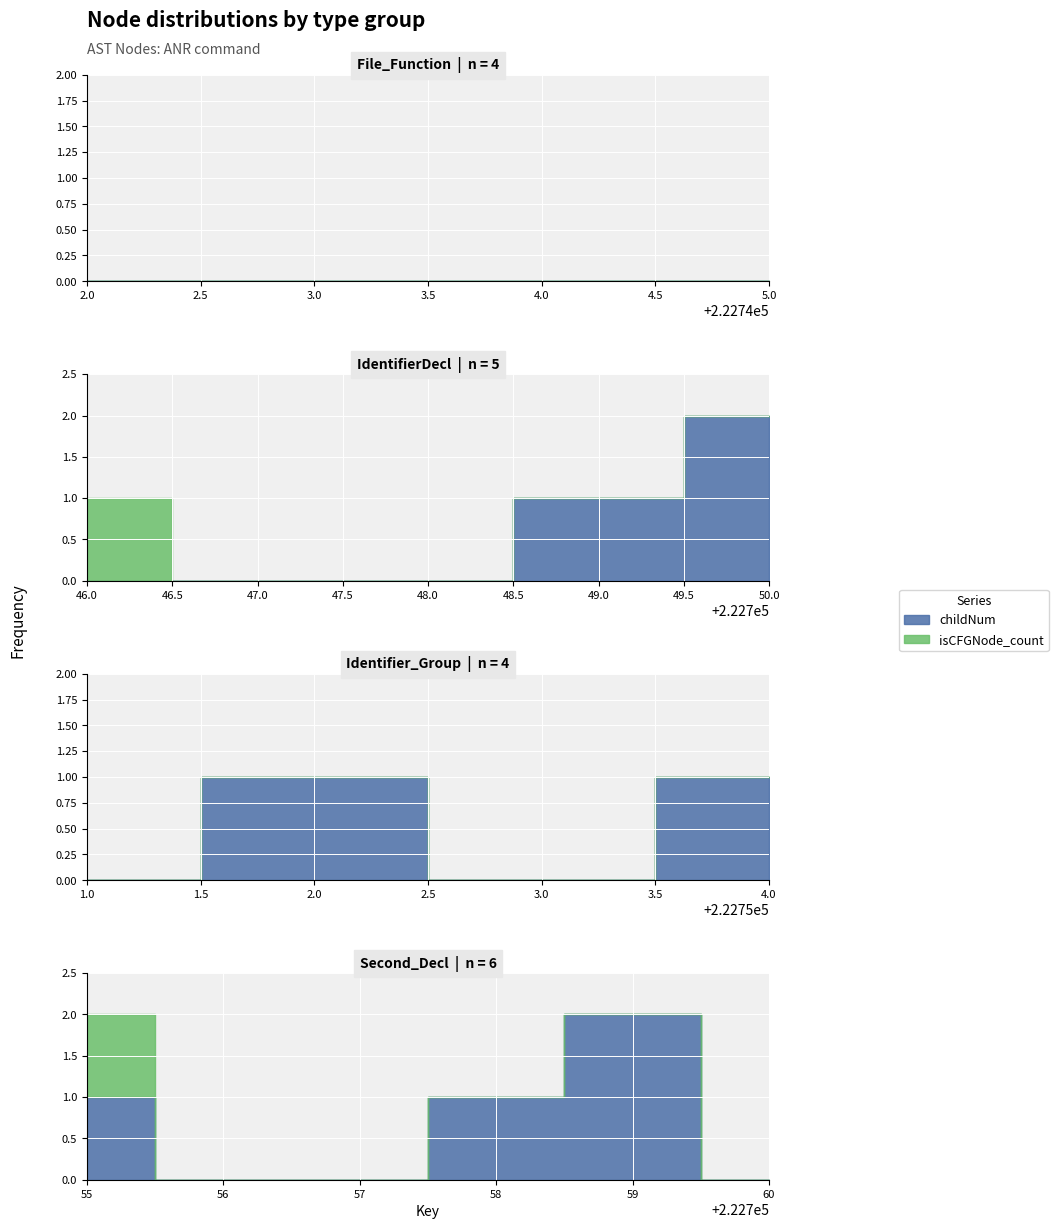

Reading left to right, transcribe all the data shown in this chart.

childNum: 222742=0	222743=0	222744=0	222745=0	222746=0	222747=0	222748=0	222749=1	222750=2	222751=0	222752=1	222753=0	222754=1	222755=1	222756=0	222757=0	222758=1	222759=2	222760=0
isCFGNode_count: 222742=0	222743=0	222744=0	222745=0	222746=1	222747=0	222748=0	222749=0	222750=0	222751=0	222752=0	222753=0	222754=0	222755=1	222756=0	222757=0	222758=0	222759=0	222760=0